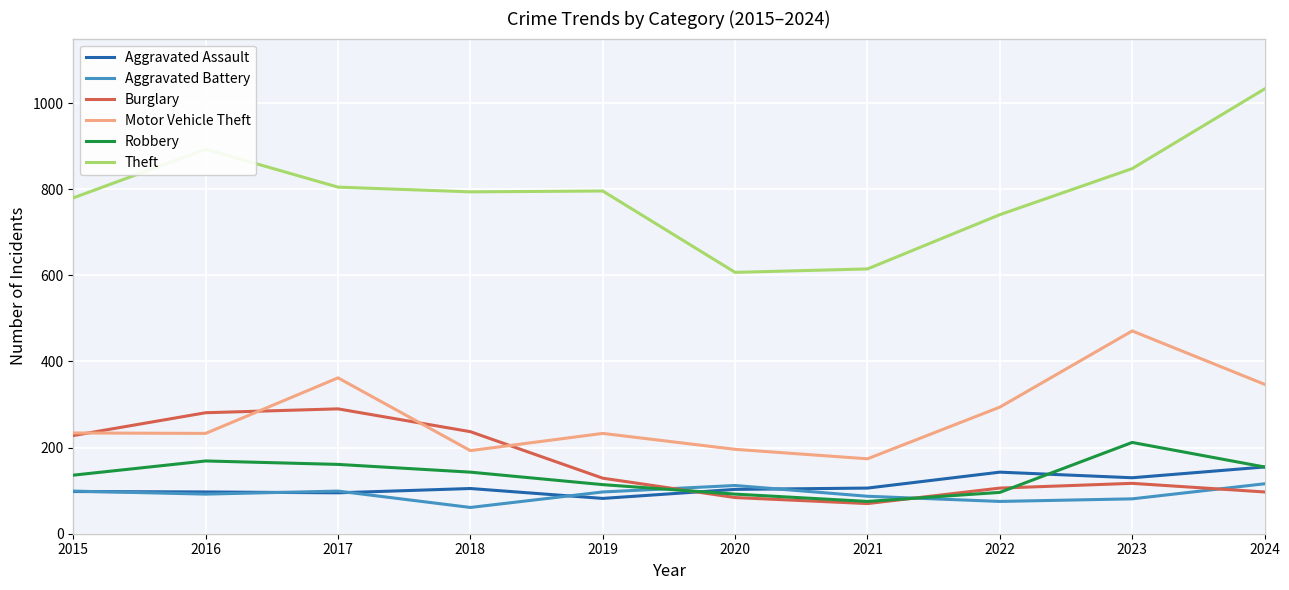

Count the number of categories in the chart.

10